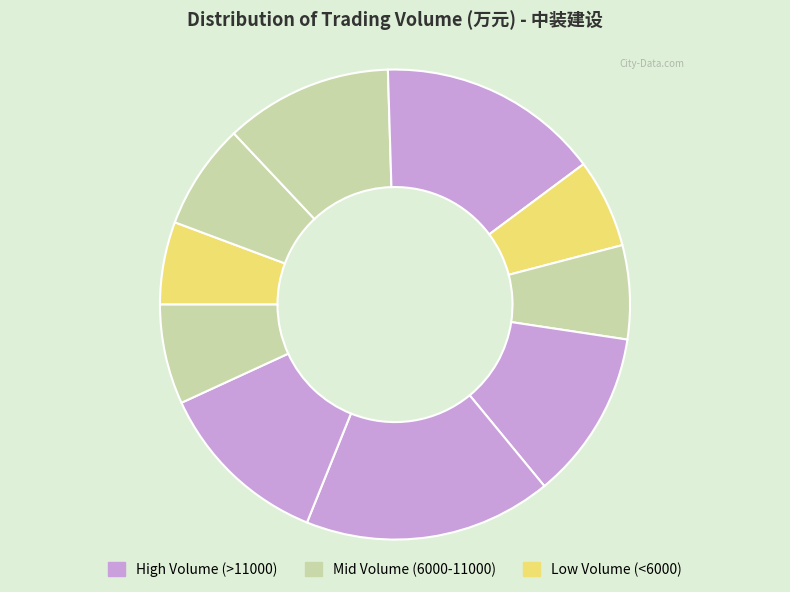

To the nearest percent, what is the difference between the largest and smallest slice percentages?

11%